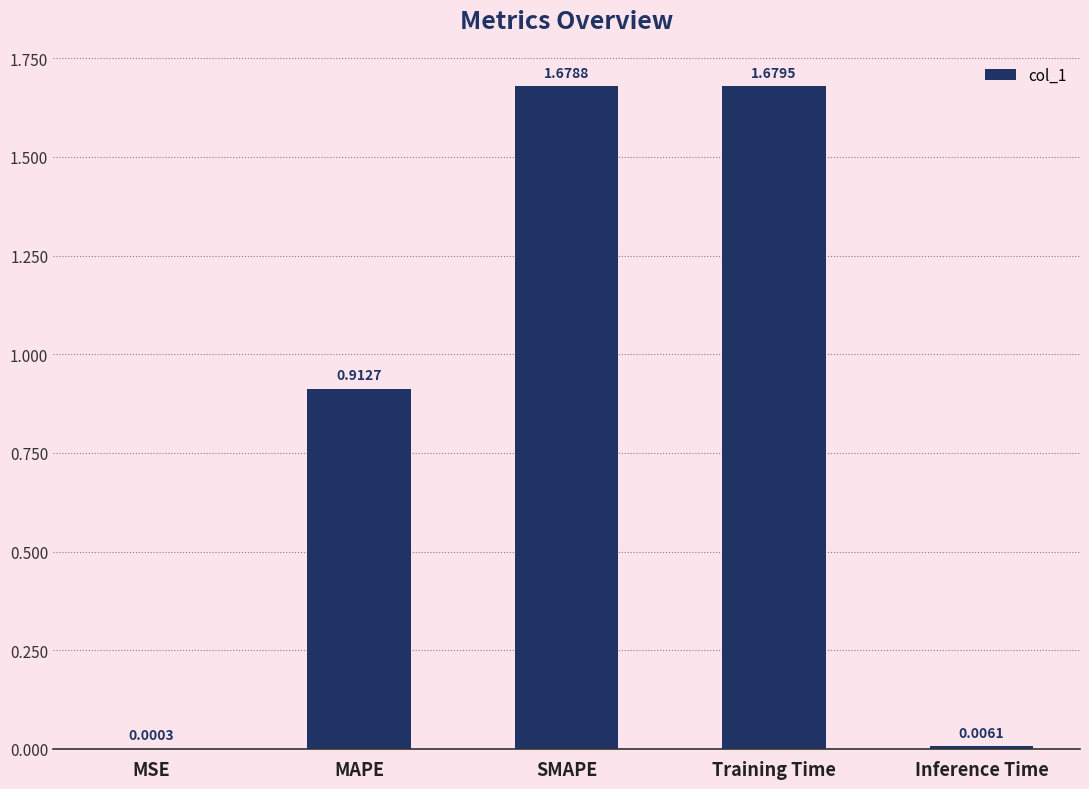

What is the change in value from Training Time to Inference Time?

-1.7